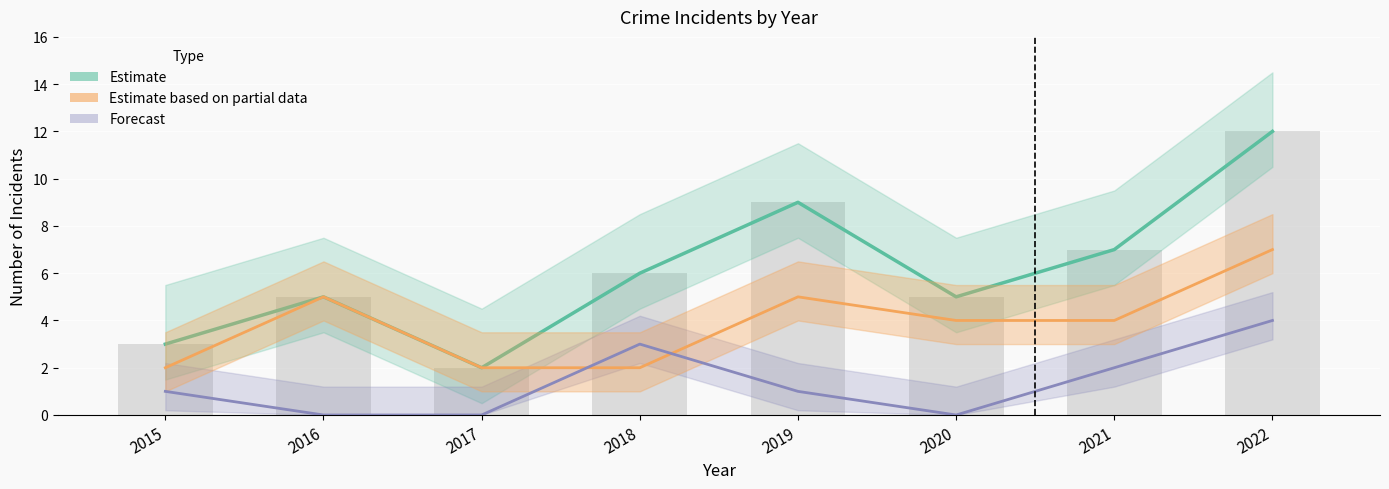

How many Agg. Battery (Forecast) values are between 0 and 3?

7